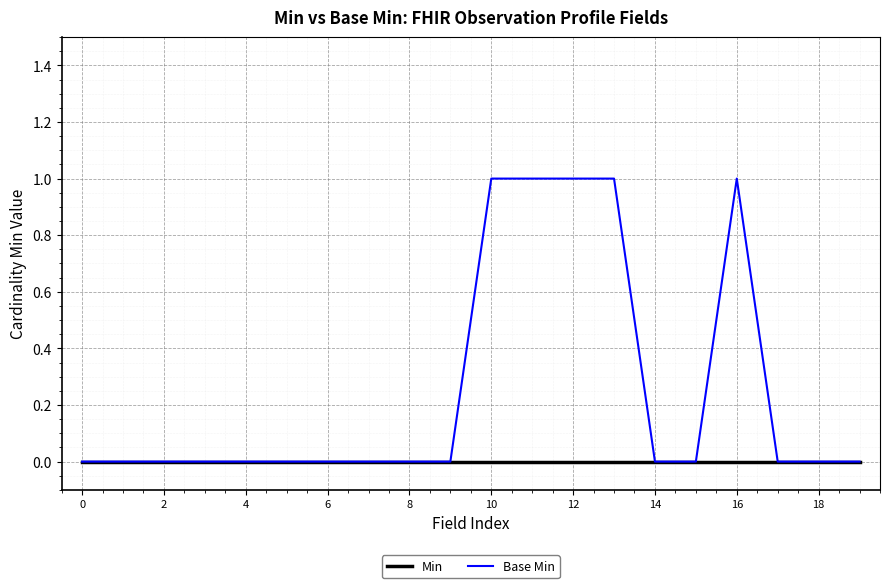

What is the greatest value displayed?

1